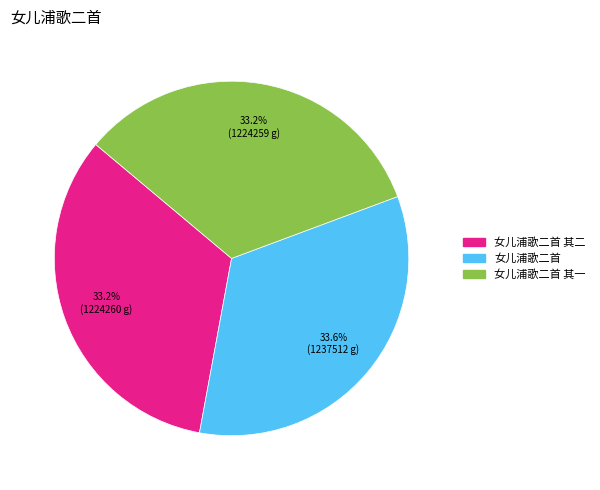

Is there any slice that represents more than half of the pie?

No